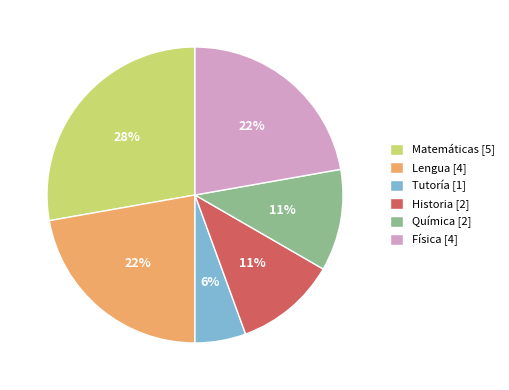

To the nearest percent, what percentage of the pie is Historia?

11%